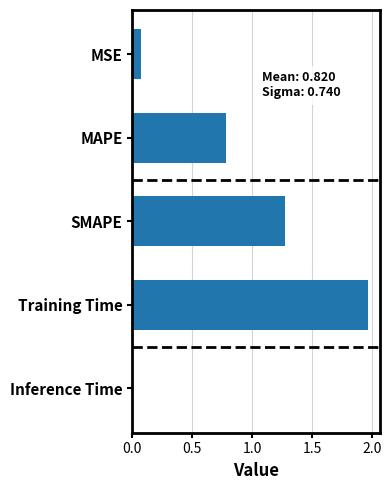

The chart shows a value of 0.5 at MAPE. True or false?

False